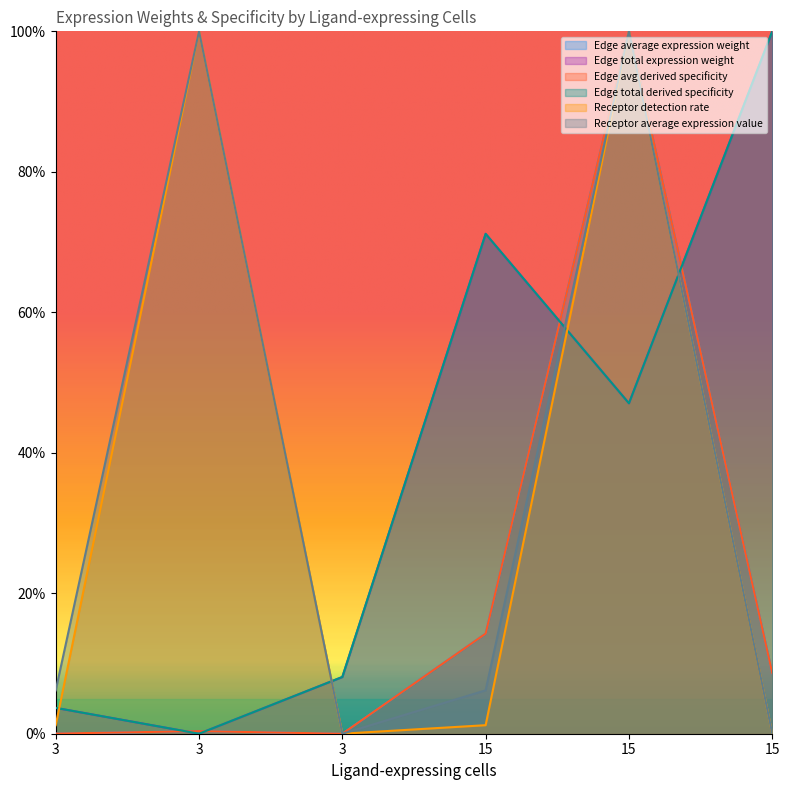

At which category is the sum across all series the highest?

15